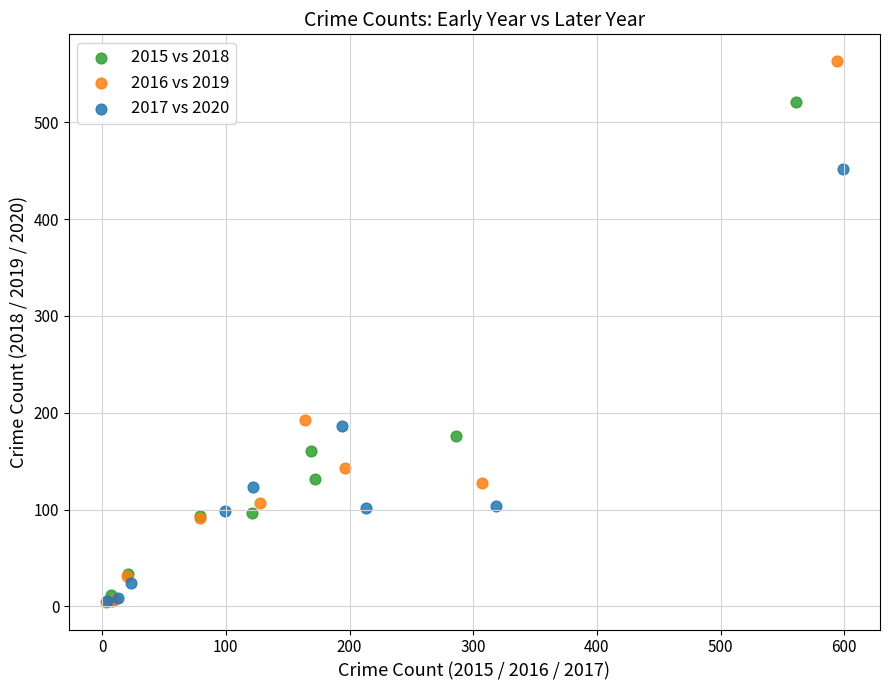

Which series has the widest spread of Y values?

2016 vs 2019